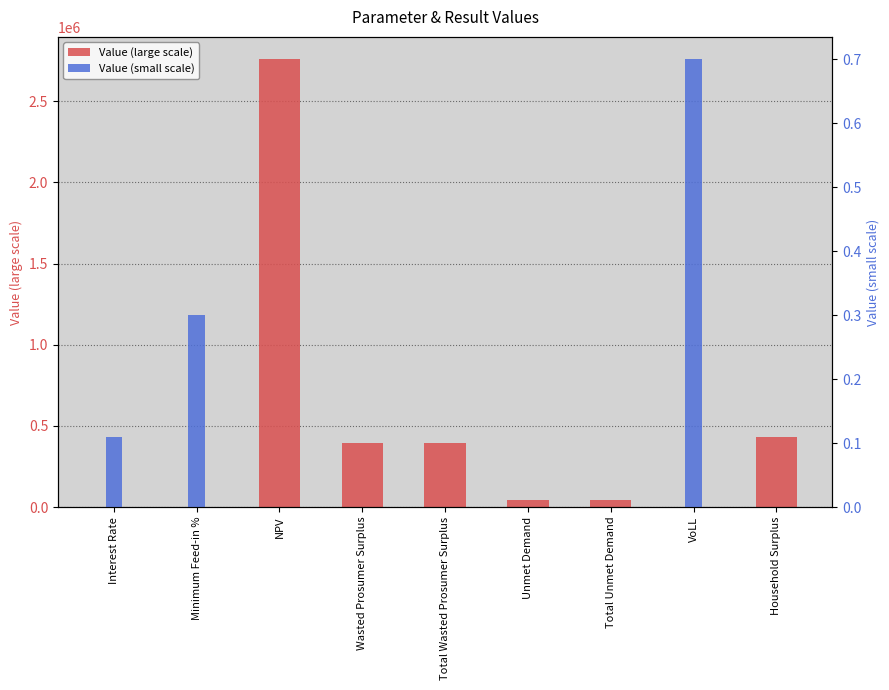

Reading left to right, transcribe all the data shown in this chart.

Value (large scale): Interest Rate=0.0	Minimum Feed-in %=0.0	NPV=2758433.2	Wasted Prosumer Surplus=394779.4	Total Wasted Prosumer Surplus=394779.4	Unmet Demand=44893.1	Total Unmet Demand=44893.1	VoLL=0.0	Household Surplus=434391.3
Value (small scale): Interest Rate=0.1	Minimum Feed-in %=0.3	NPV=0.0	Wasted Prosumer Surplus=0.0	Total Wasted Prosumer Surplus=0.0	Unmet Demand=0.0	Total Unmet Demand=0.0	VoLL=0.7	Household Surplus=0.0